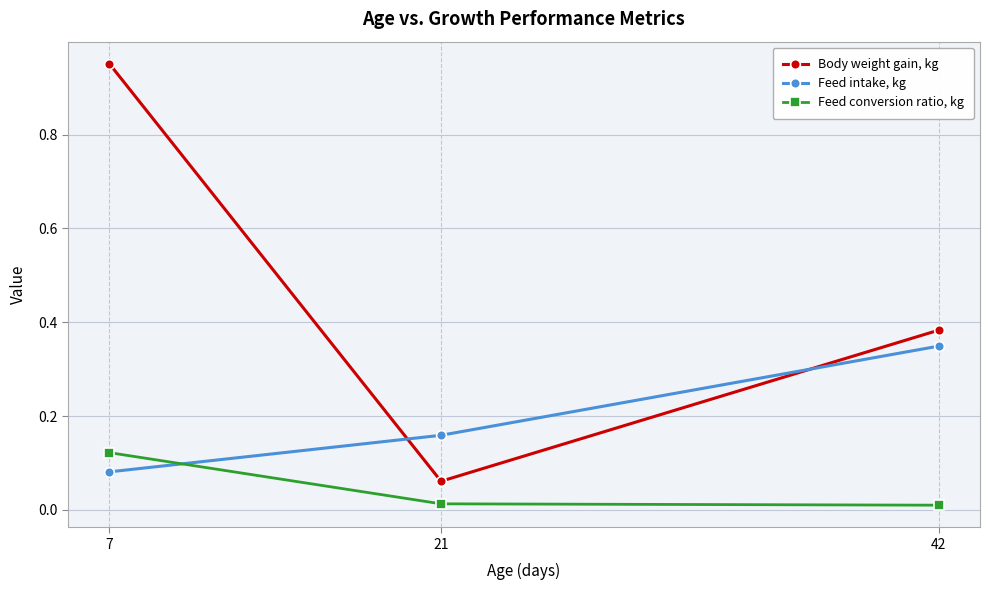

List the series in order of their overall mean, lowest first.

Feed conversion ratio, kg, Feed intake, kg, Body weight gain, kg